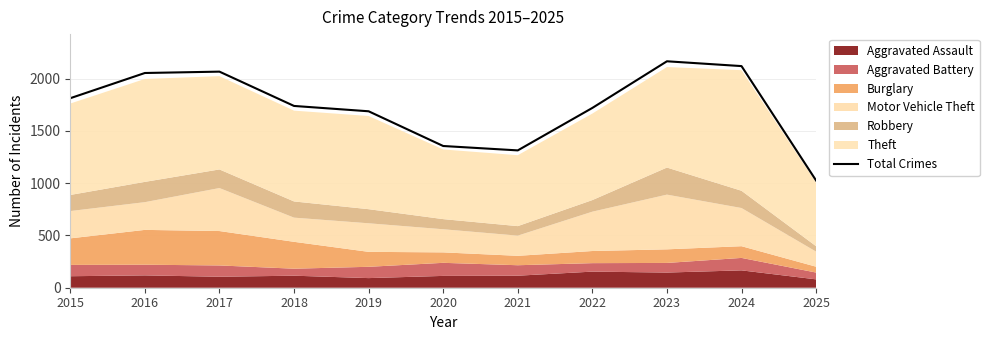

Rank the categories by value from lowest to highest.

2025, 2021, 2020, 2019, 2022, 2018, 2015, 2016, 2017, 2024, 2023